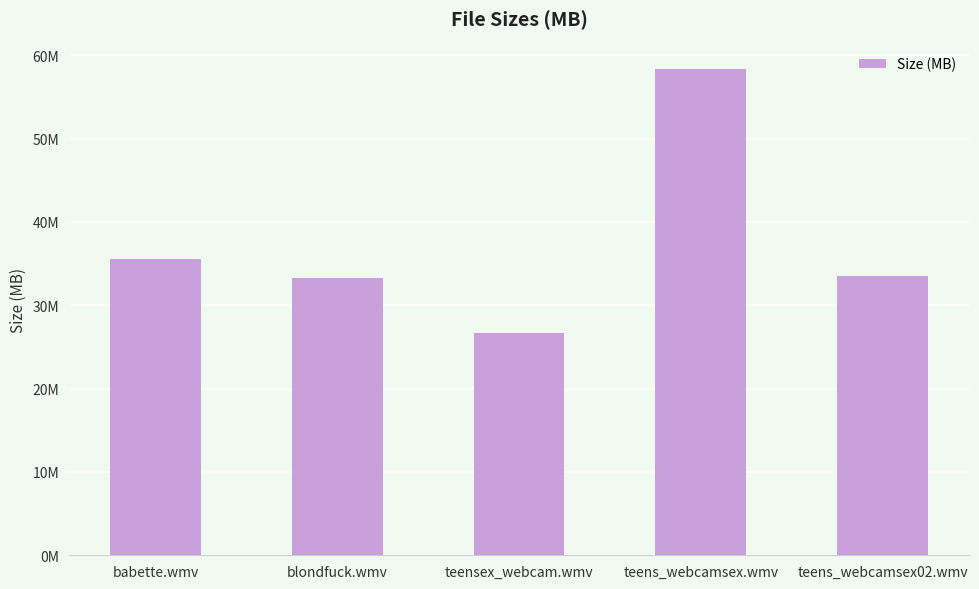

How many values exceed 33?

4